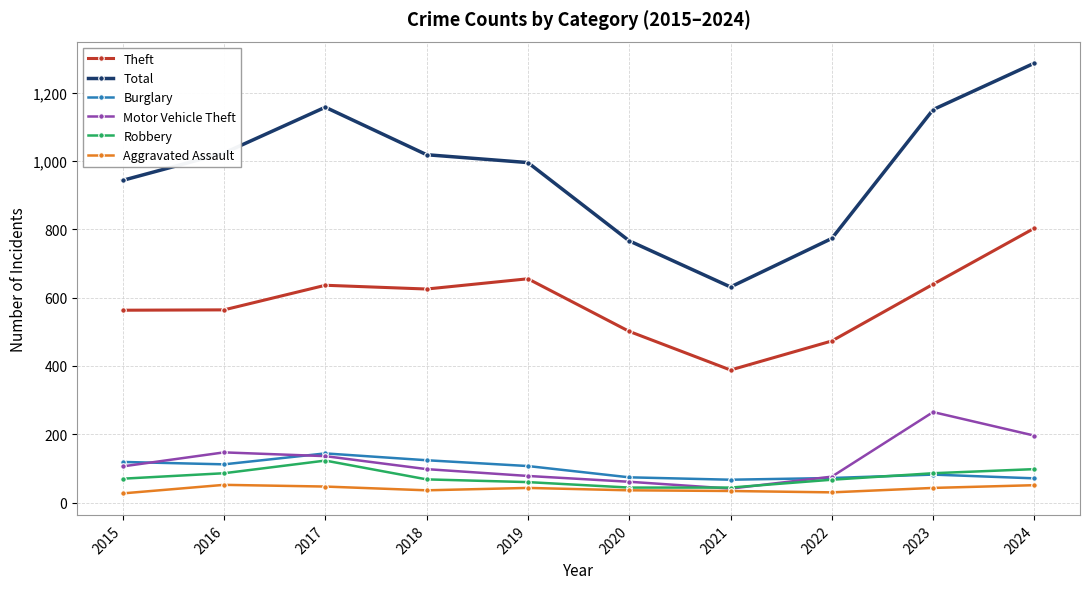

True or false: Burglary and Theft cross at least once.

False